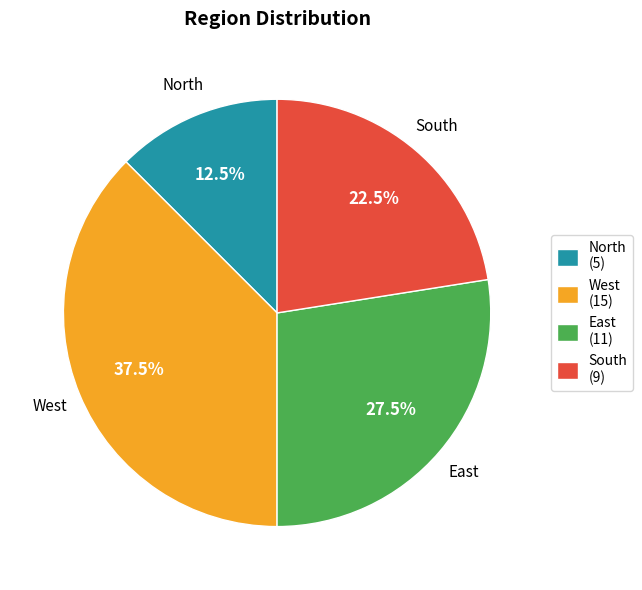

To the nearest percent, what is the combined percentage of North and South?

35%